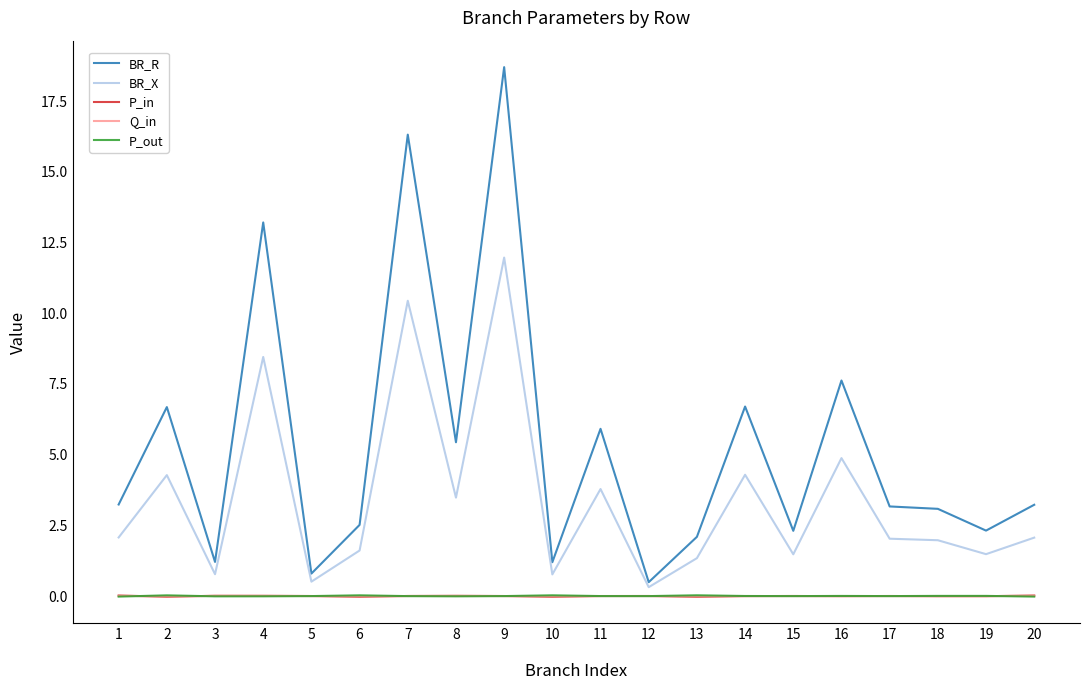

Which series has the largest total across all categories?

BR_R